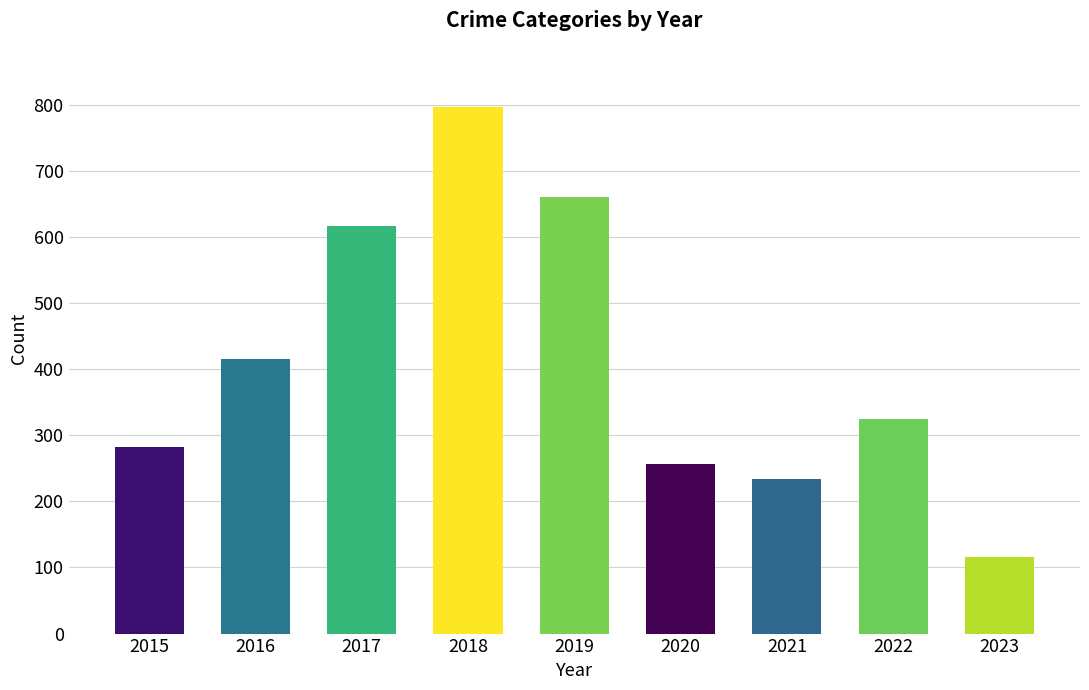

Rank the categories by value from lowest to highest.

2023, 2021, 2020, 2015, 2022, 2016, 2017, 2019, 2018